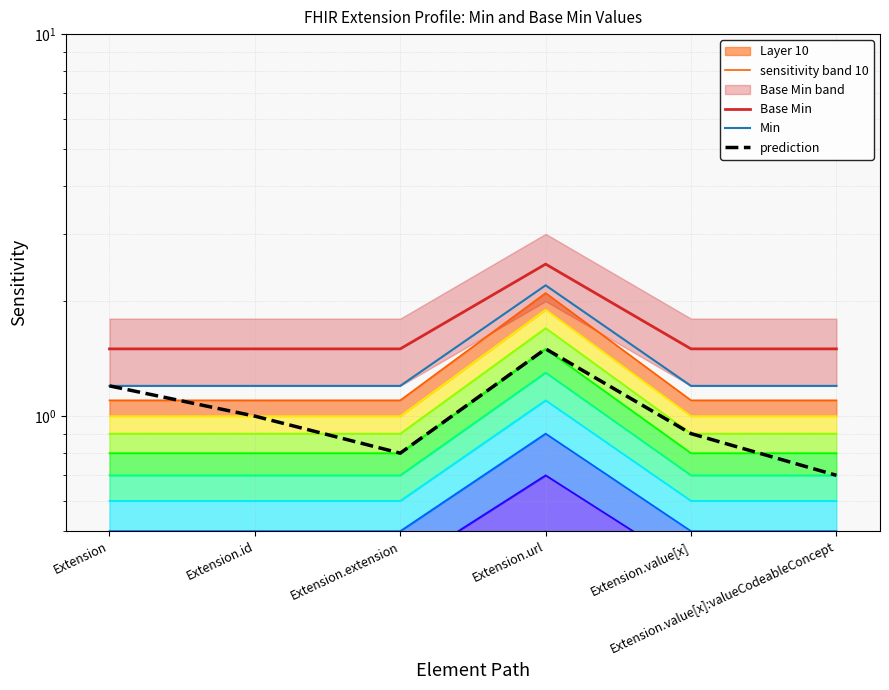

What is the average value of the sensitivity band 10 series?

1.3